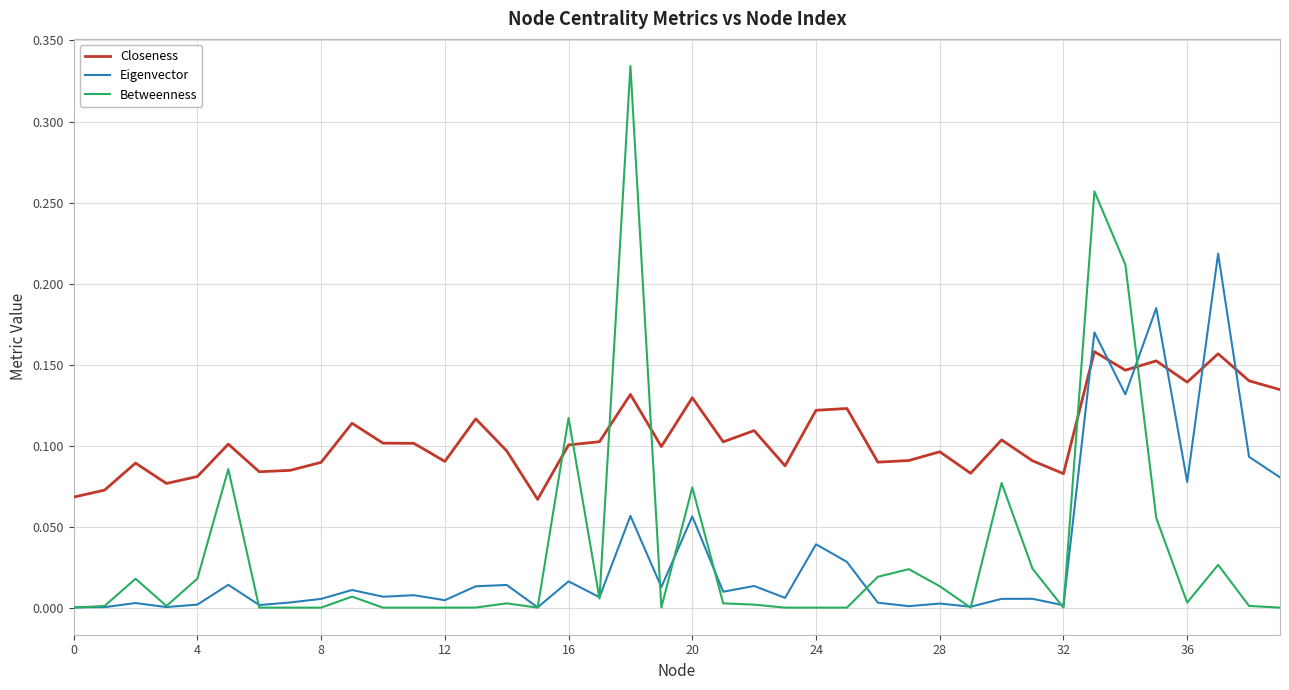

Which series has the widest spread of values?

Betweenness